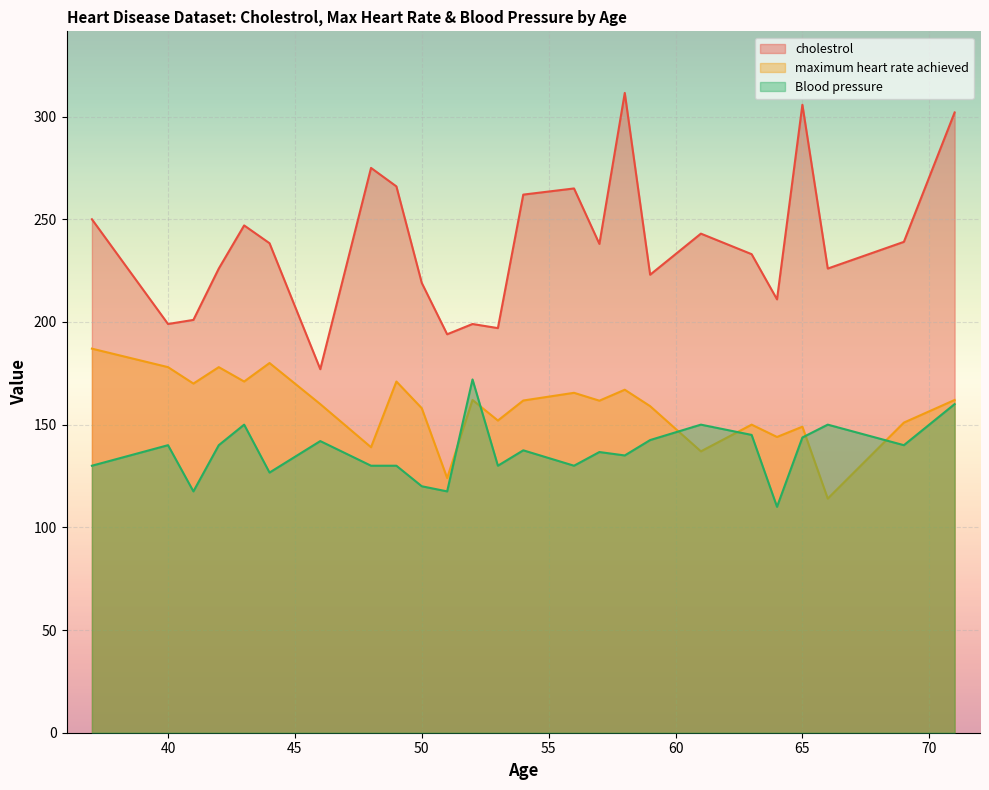

Which series has the largest total across all categories?

cholestrol